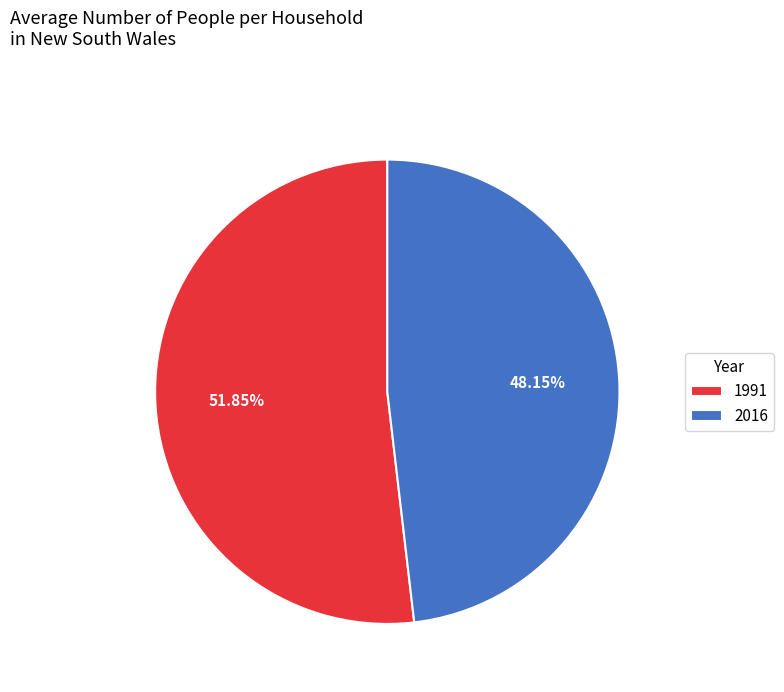

What is the ratio of the value at 1991 to the value at 2016?

1.1